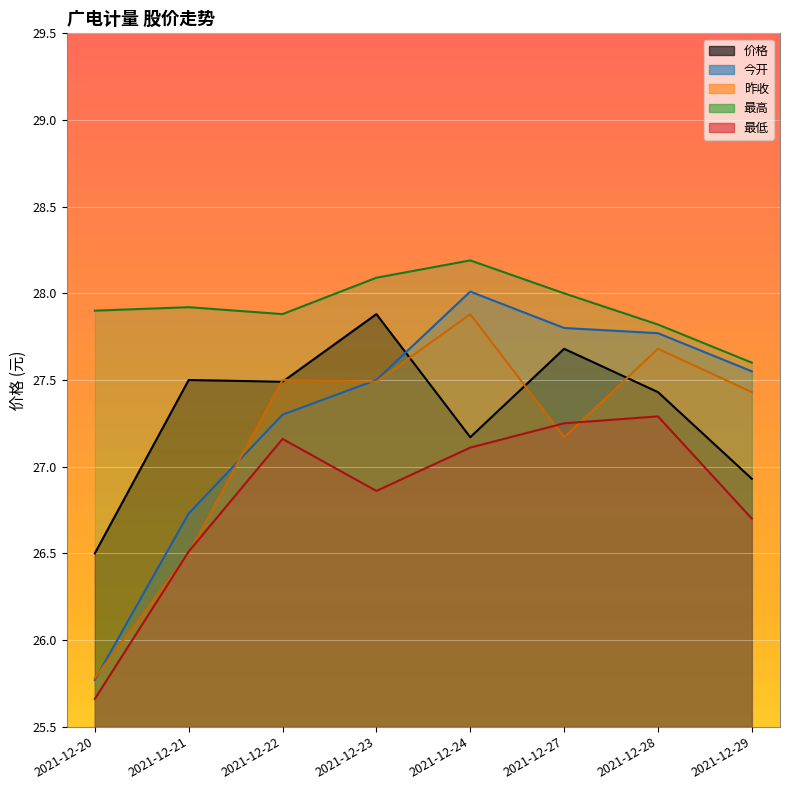

What is the minimum value shown in the chart?

25.7